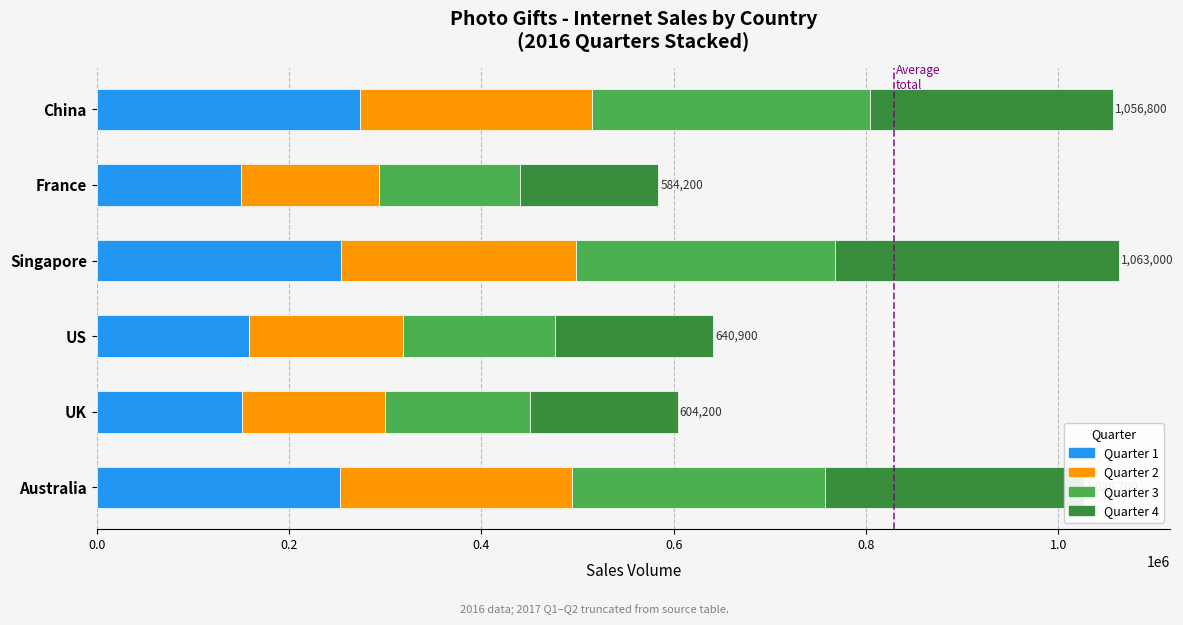

What is the total value across all series at France?

584200